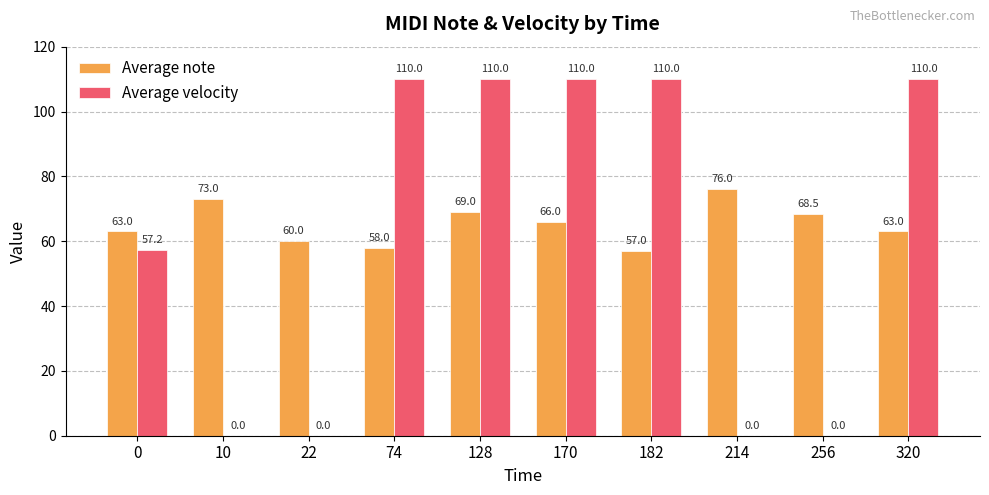

Reading left to right, list all the values displayed in this chart.

Average note: 0=63.0	10=73.0	22=60.0	74=58.0	128=69.0	170=66.0	182=57.0	214=76.0	256=68.5	320=63.0
Average velocity: 0=57.2	10=0.0	22=0.0	74=110.0	128=110.0	170=110.0	182=110.0	214=0.0	256=0.0	320=110.0